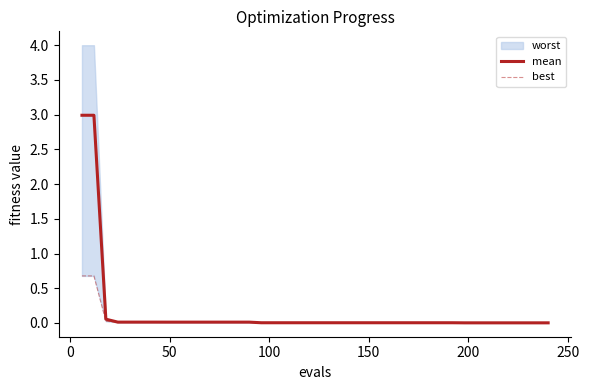

How many categories are shown in the chart?

40